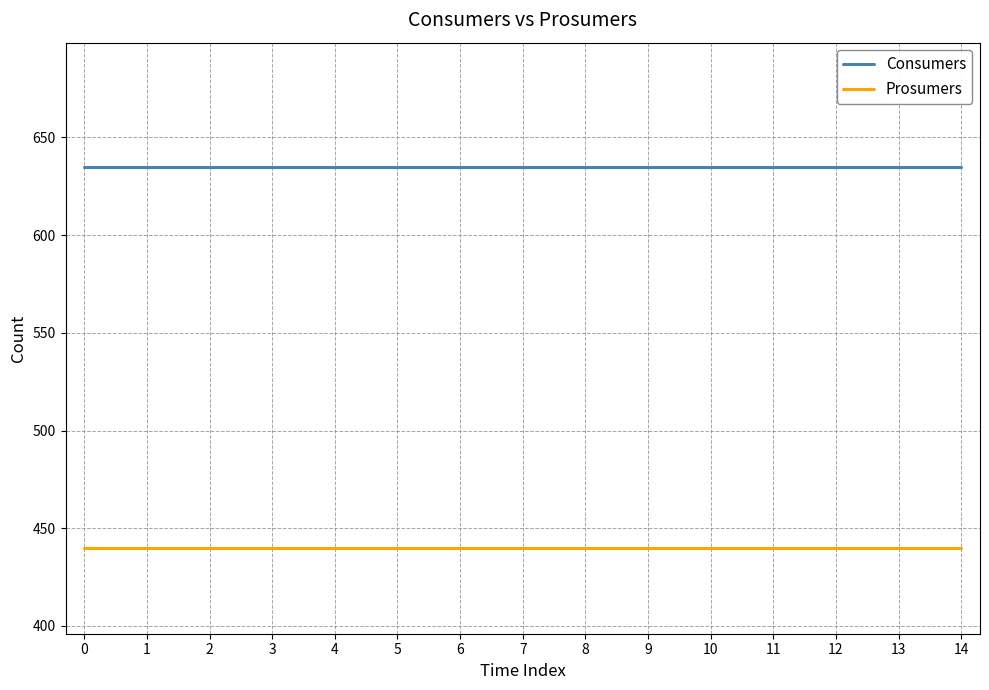

How many lines are shown in the chart?

2